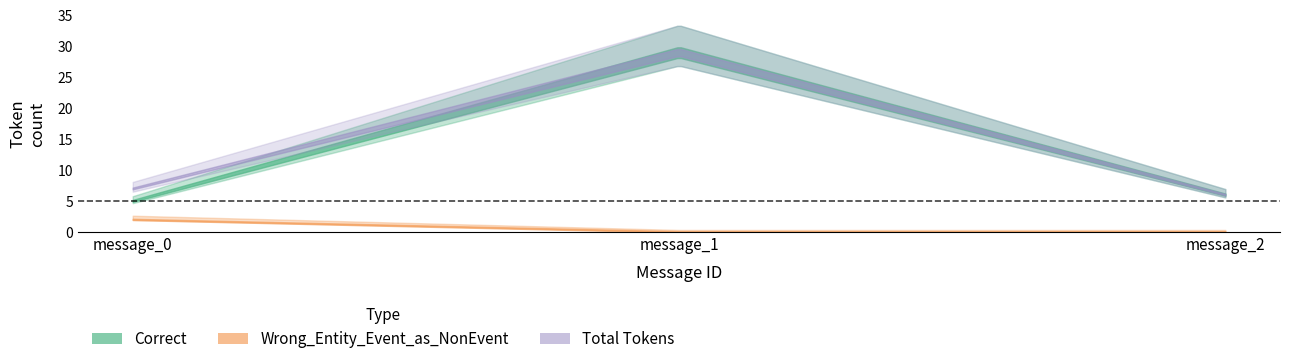

Is this an area chart (filled region under the line)?

No